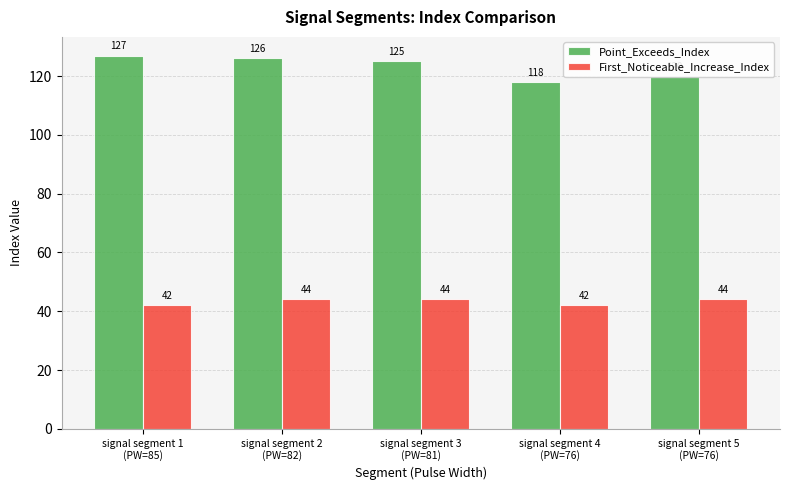

What is the average value of the Point_Exceeds_Index series?

123